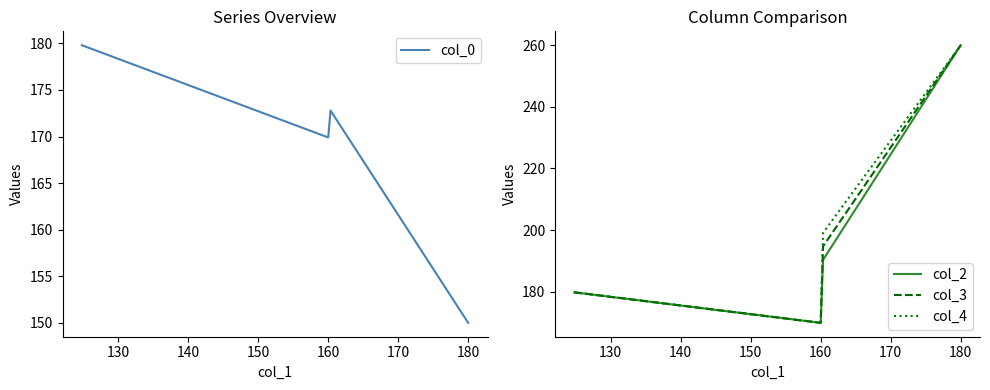

The col_2 series shows 344.8 at 180. True or false?

False